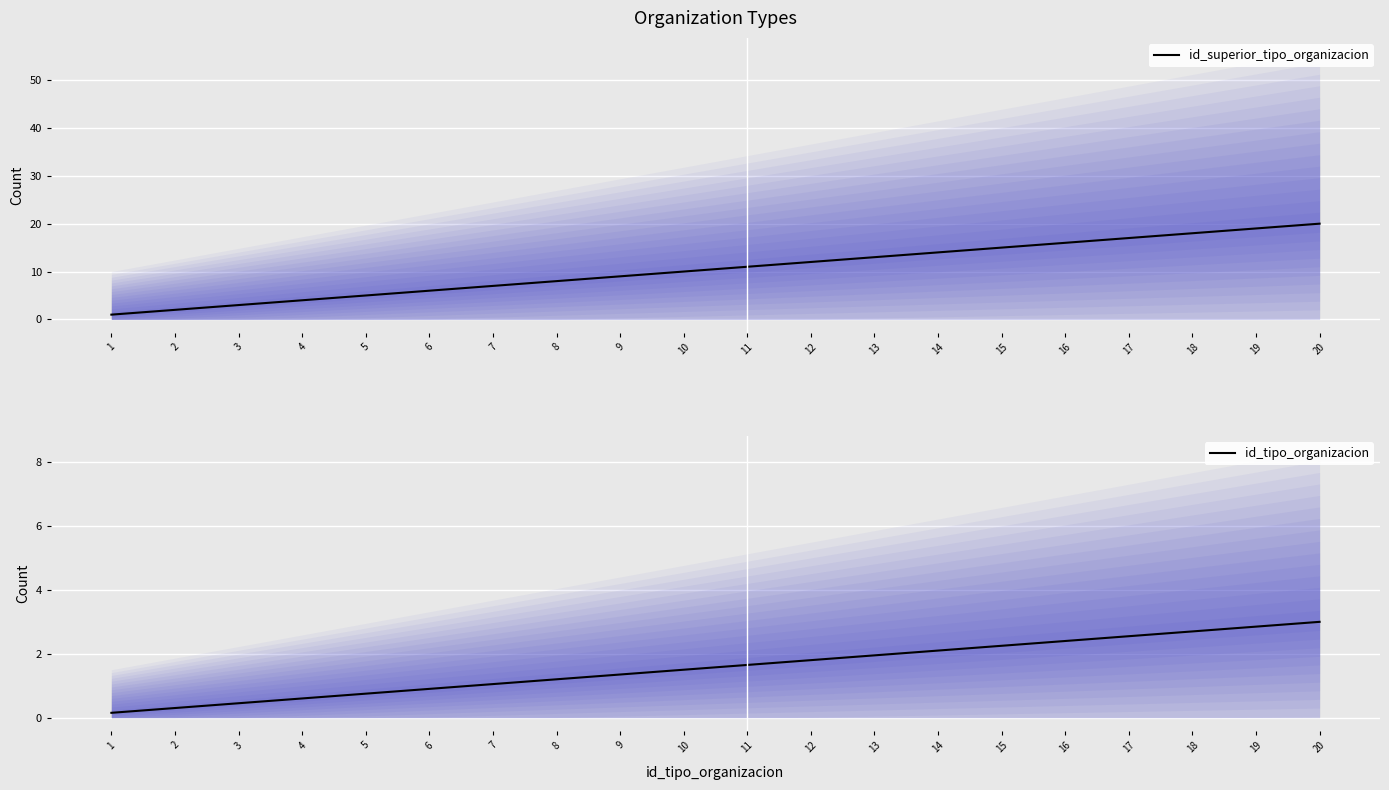

What is the value of the id_superior_tipo_organizacion point at the 15th from the left?

15.0